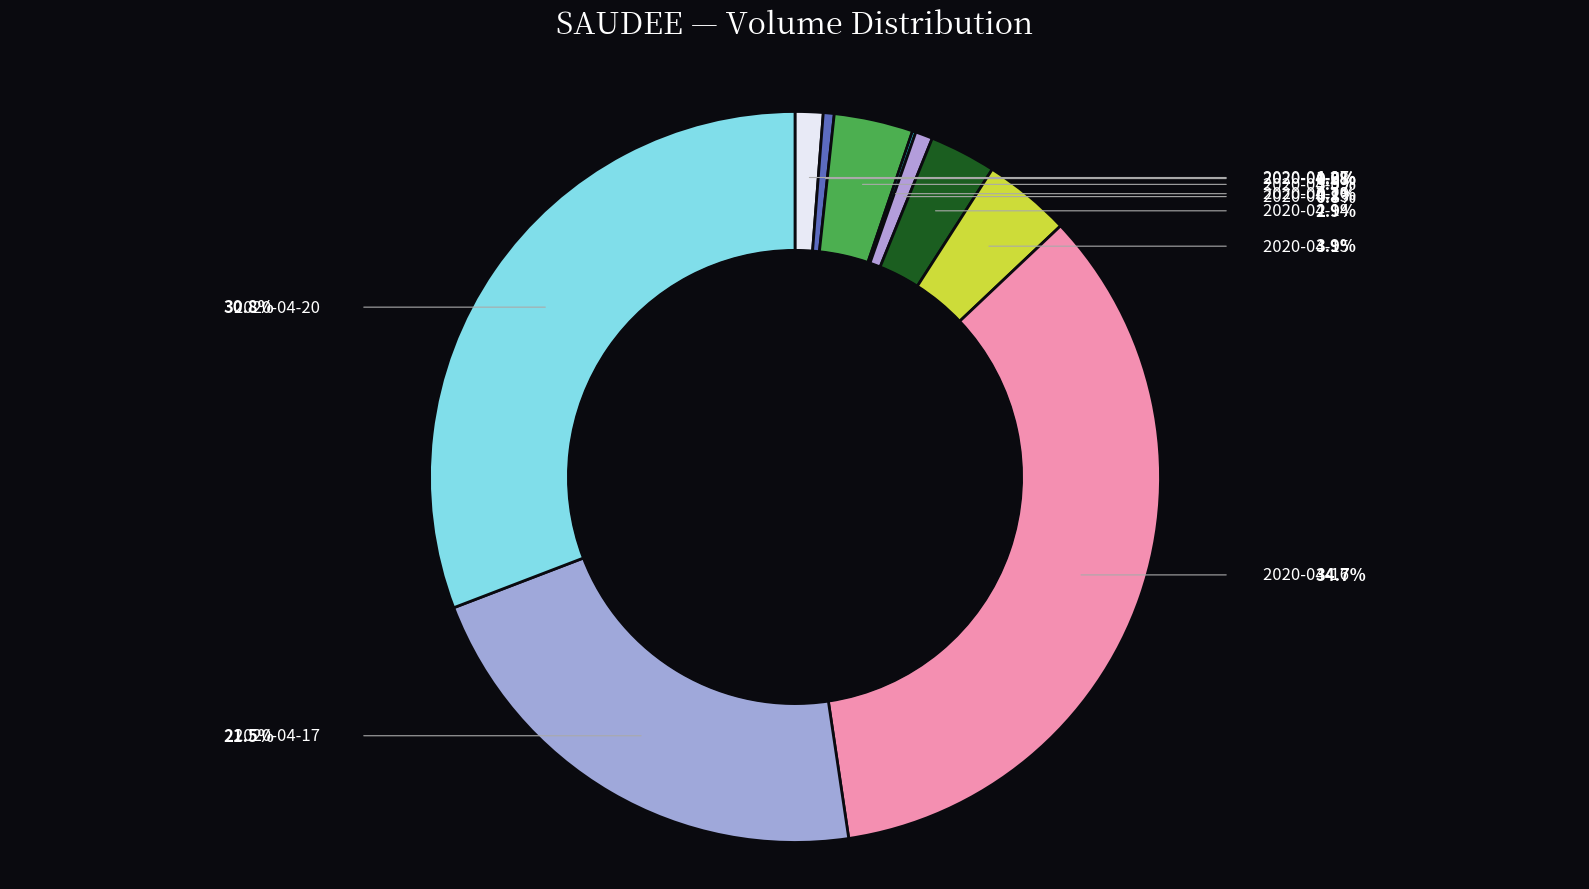

To the nearest percent, what portion does 2020-04-20 represent?

31%